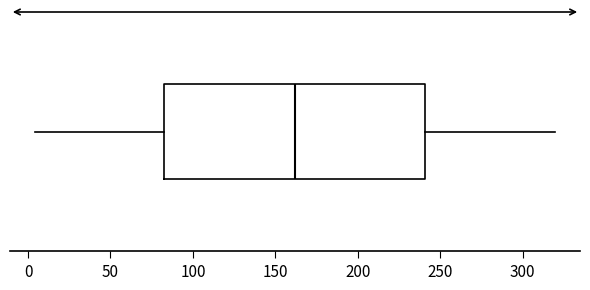

Read this box plot against the x-axis: the position of the median line, the range covered by the box, and the ends of both whiskers. The values are not printed on the chart, so give them approximately, as read against the axis.

median 160, box 85 to 240, whiskers 5 to 320